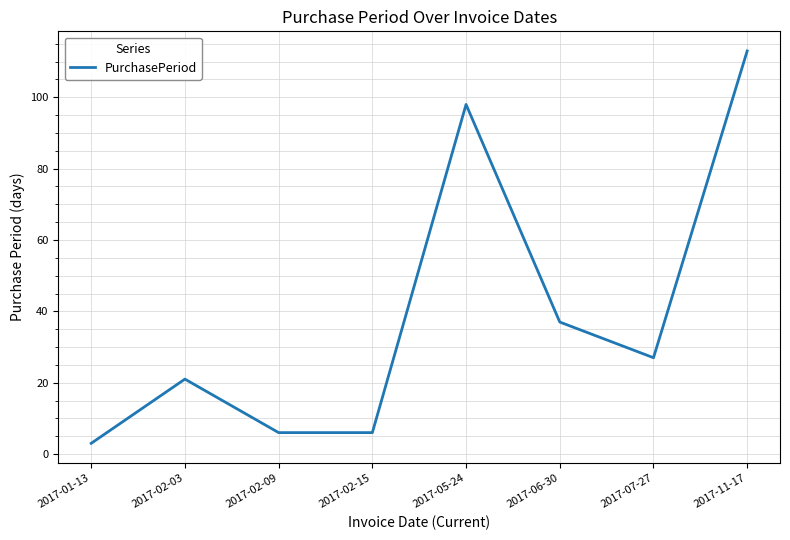

How many interior local peaks (higher than both neighbors) does the data have?

2